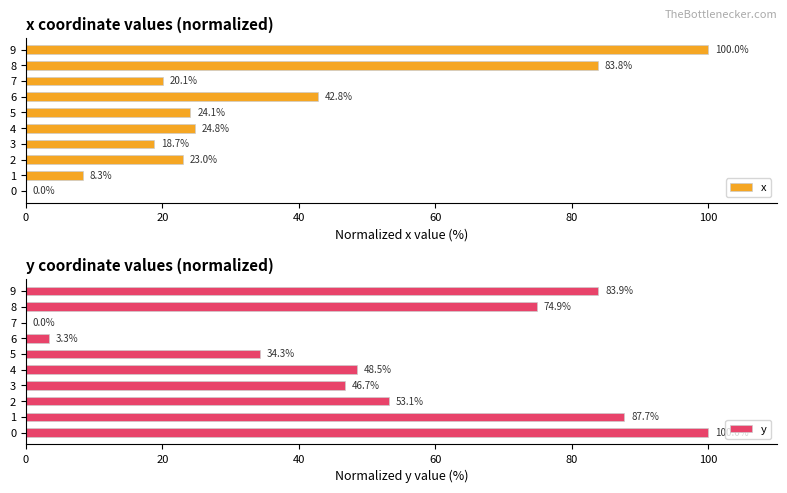

What is the difference between the x values at 7 and 0?

20.1